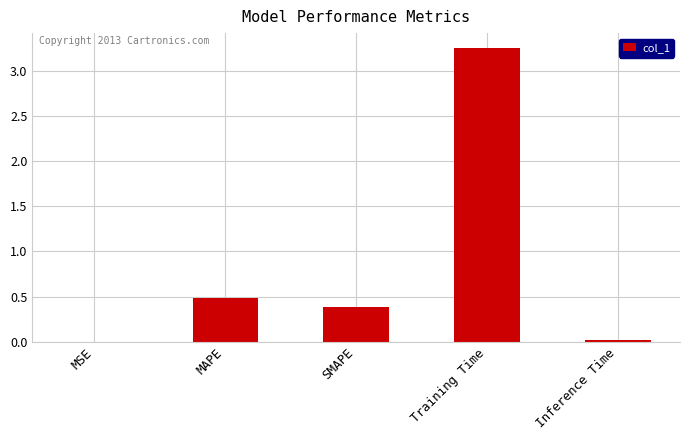

What is the sum of all values?

4.1